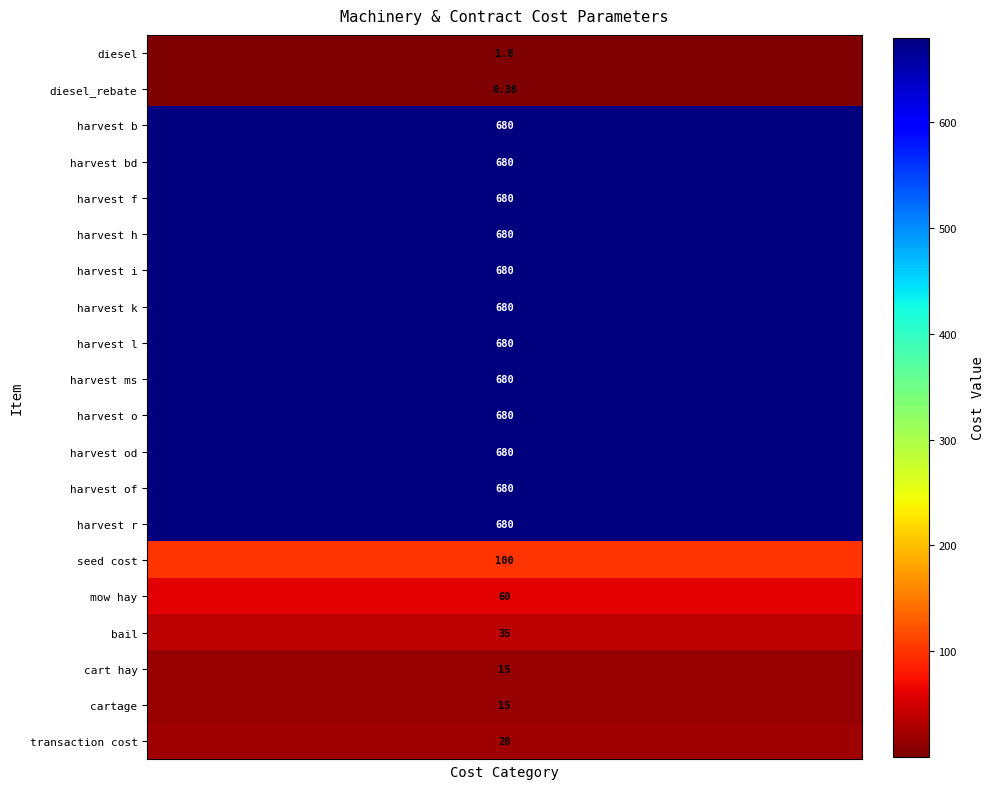

What is the minimum value for harvest r?

680.0